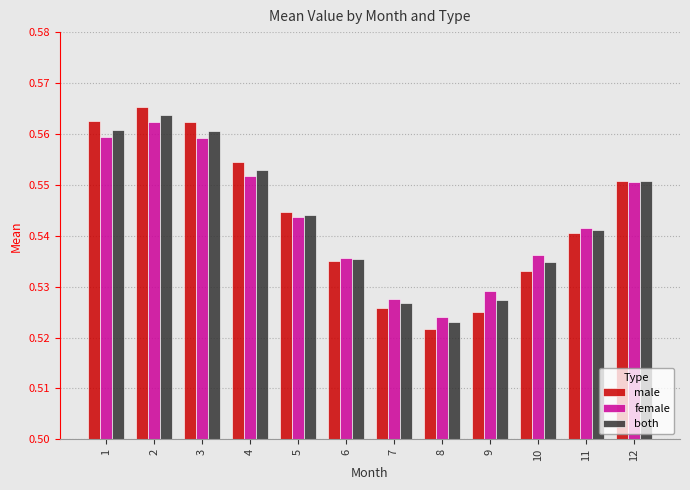

How many both values are between 0 and 1?

12